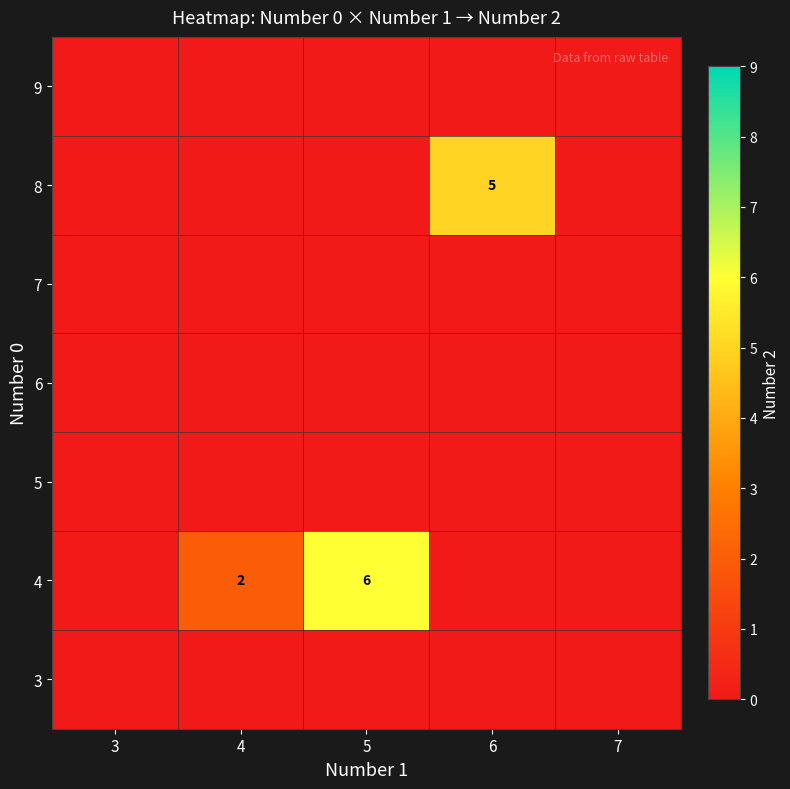

Is it true that 4 equals 3 at 4?

False